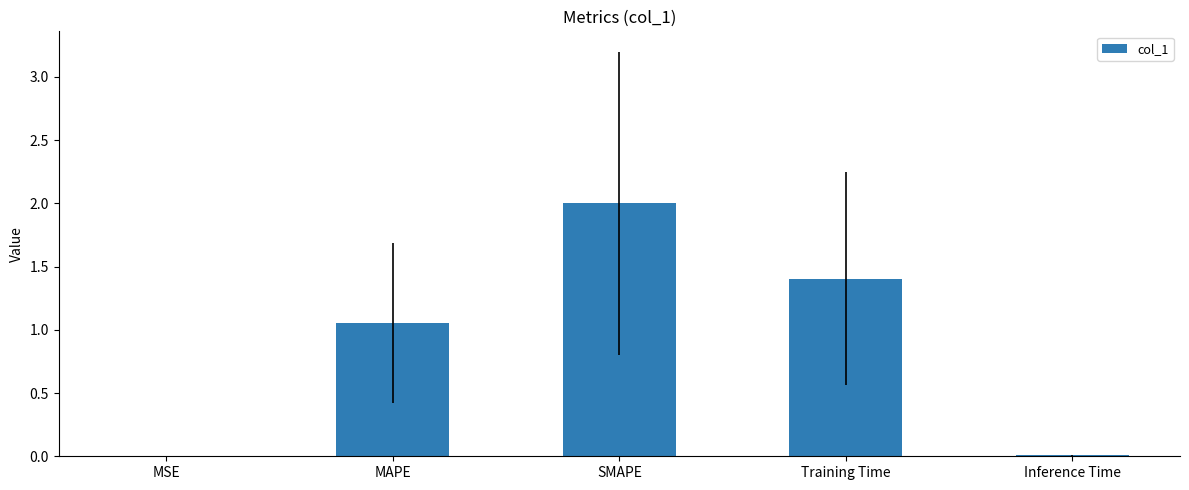

Between Training Time and Inference Time, which is larger?

Training Time